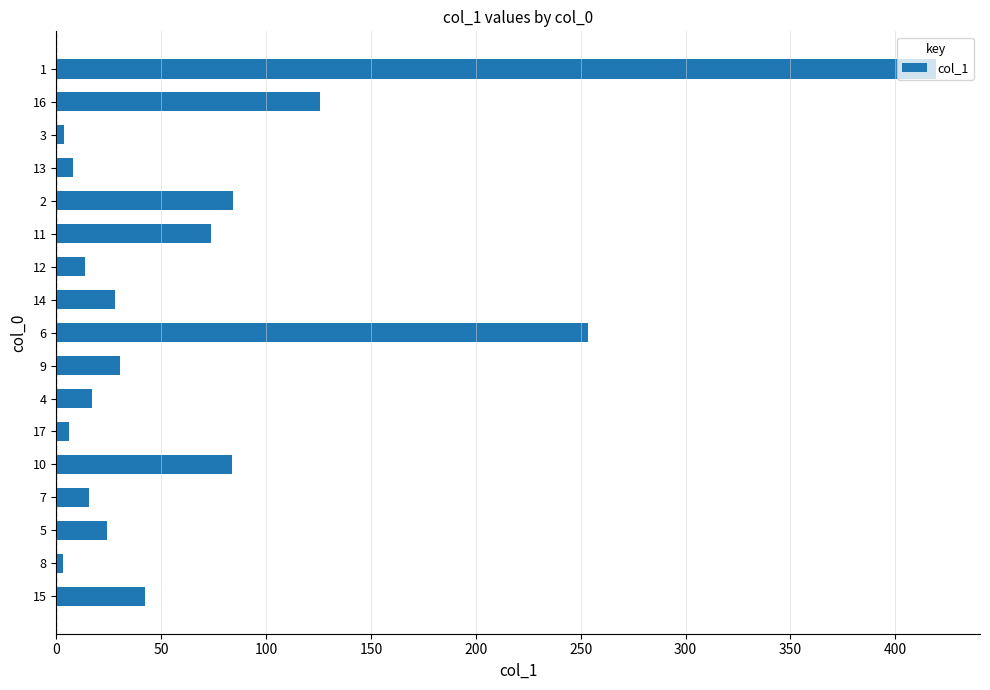

What is the change in value from 12 to 2?

+70.8